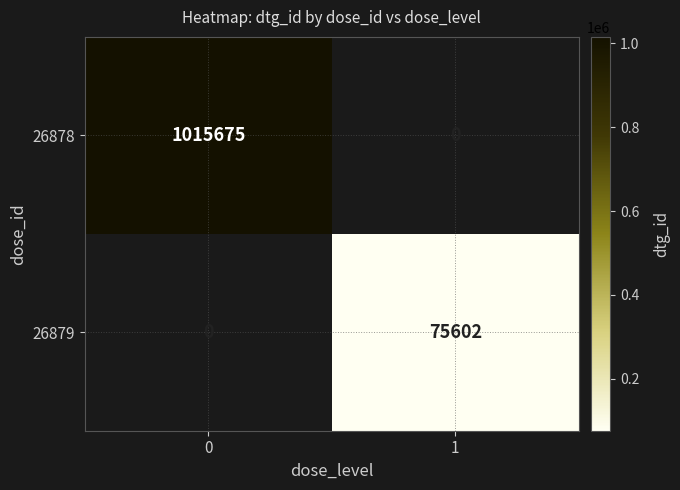

Is it true that 26879 equals 101151 at 1?

False